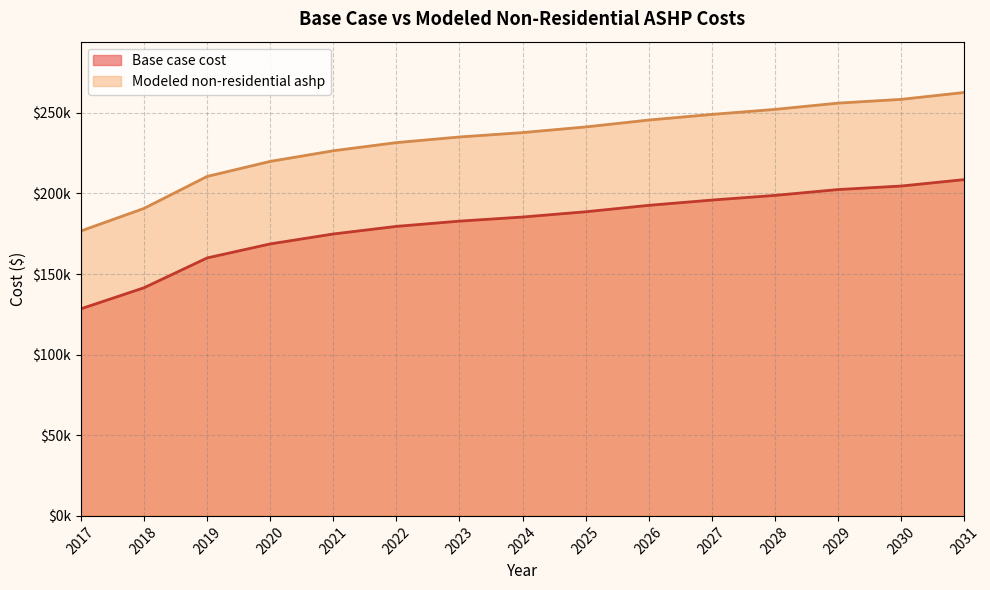

Reading left to right, list all the values displayed in this chart.

Base case cost: 2017=128415.3	2018=141465.1	2019=159952.2	2020=168652.0	2021=174814.4	2022=179526.8	2023=182789.3	2024=185326.7	2025=188589.1	2026=192576.6	2027=195839.0	2028=198738.9	2029=202363.9	2030=204538.8	2031=208526.3
Modeled non-residential ashp: 2017=176682.6	2018=190672.6	2019=210491.8	2020=219818.5	2021=226424.9	2022=231476.8	2023=234974.4	2024=237694.6	2025=241192.1	2026=245466.9	2027=248964.4	2028=252073.3	2029=255959.4	2030=258291.1	2031=262565.8